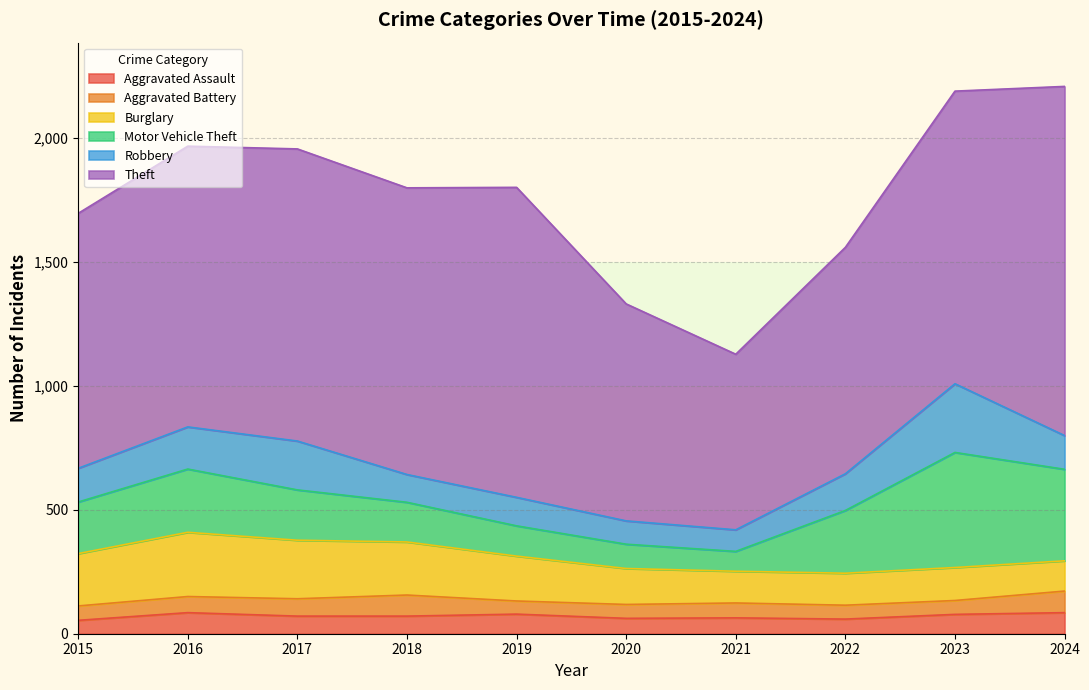

At which label does Aggravated Assault first exceed 71?

2016